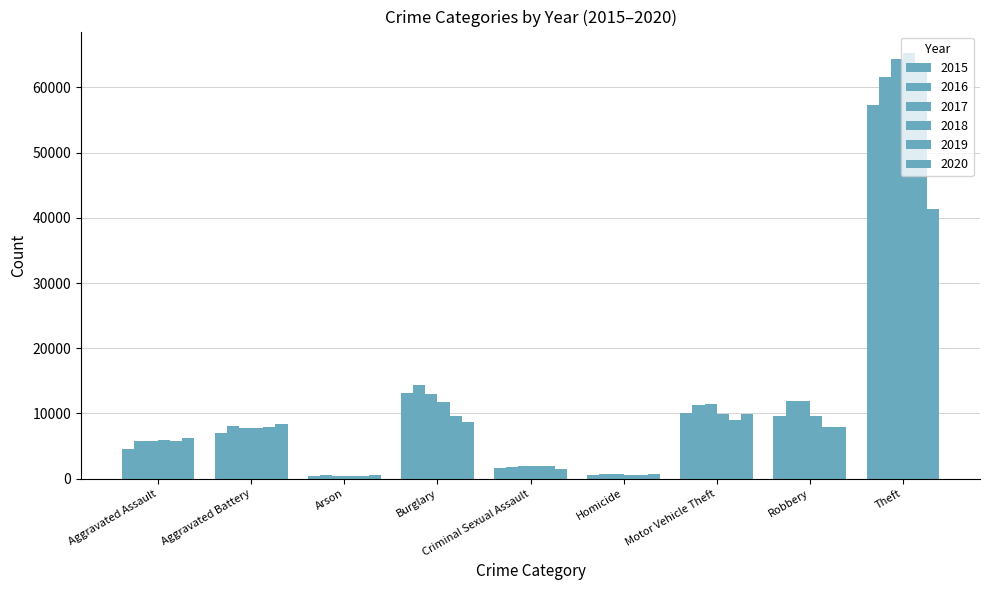

What is the difference between the 2017 values at Arson and Aggravated Assault?

5349